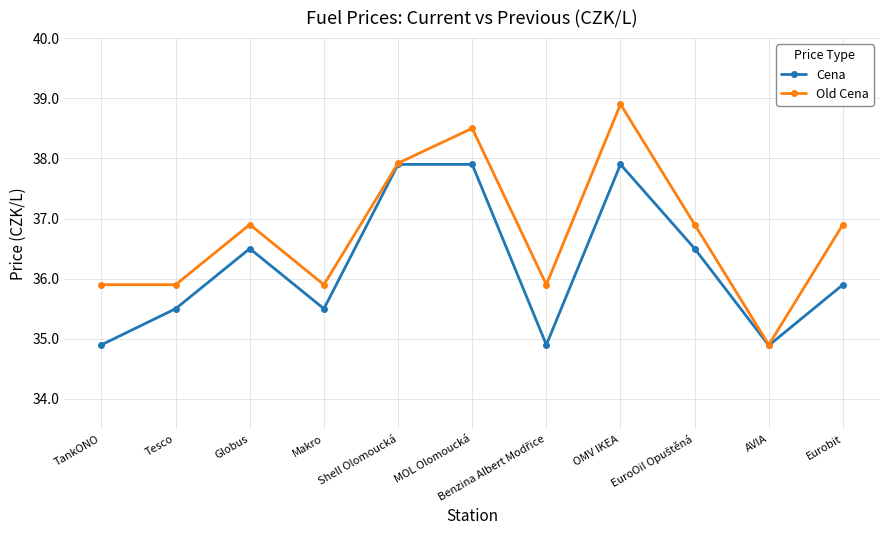

What is the value of the Old Cena point at the 5th from the left?

37.9